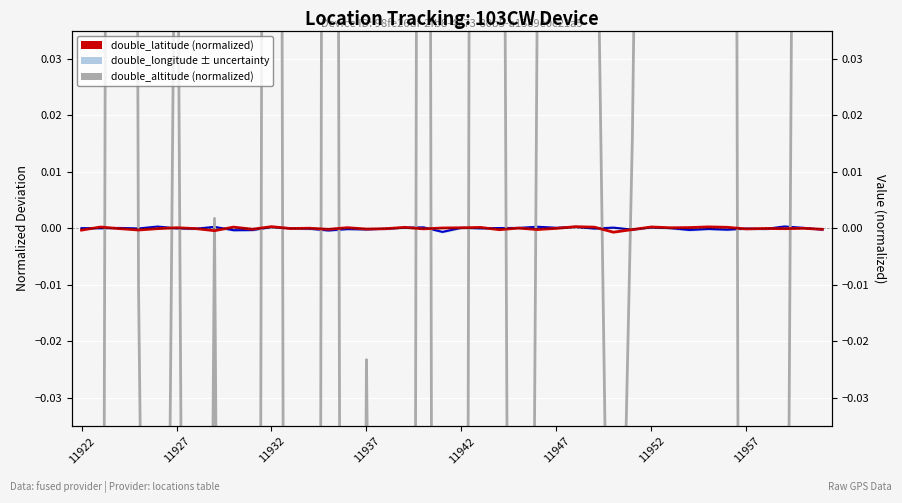

True or false: double_altitude (normalized) has more than 2 points higher than both neighbors.

True